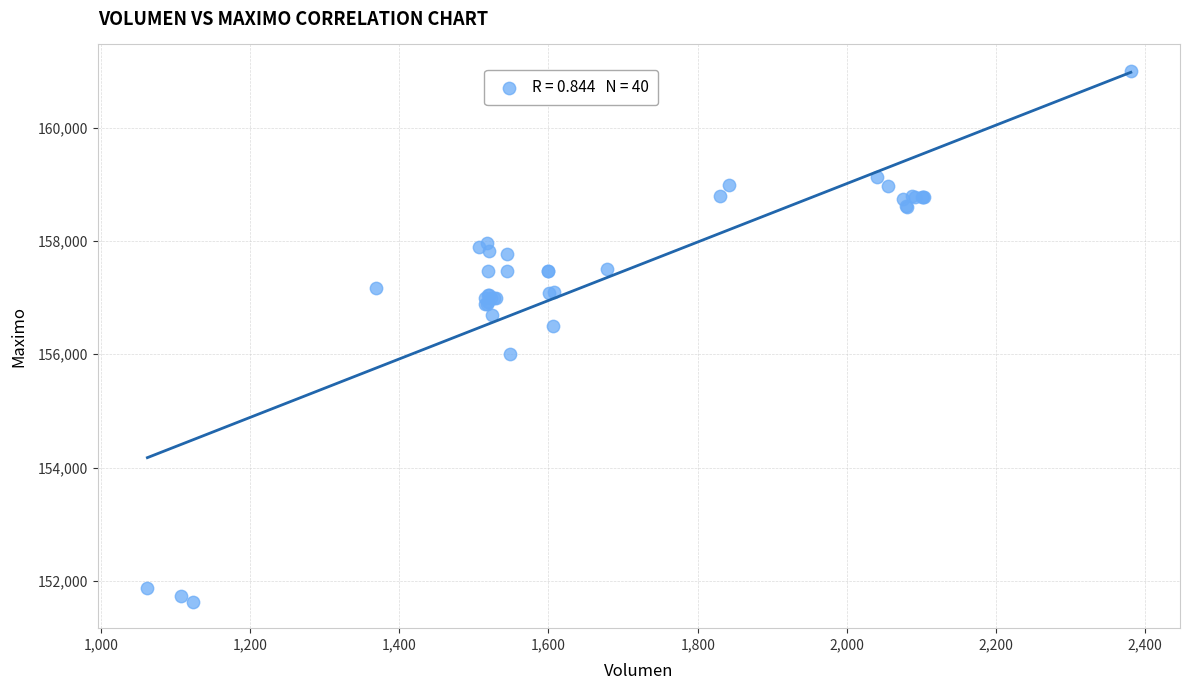

What Y value in the scatter plot is closest to 156316?

156500